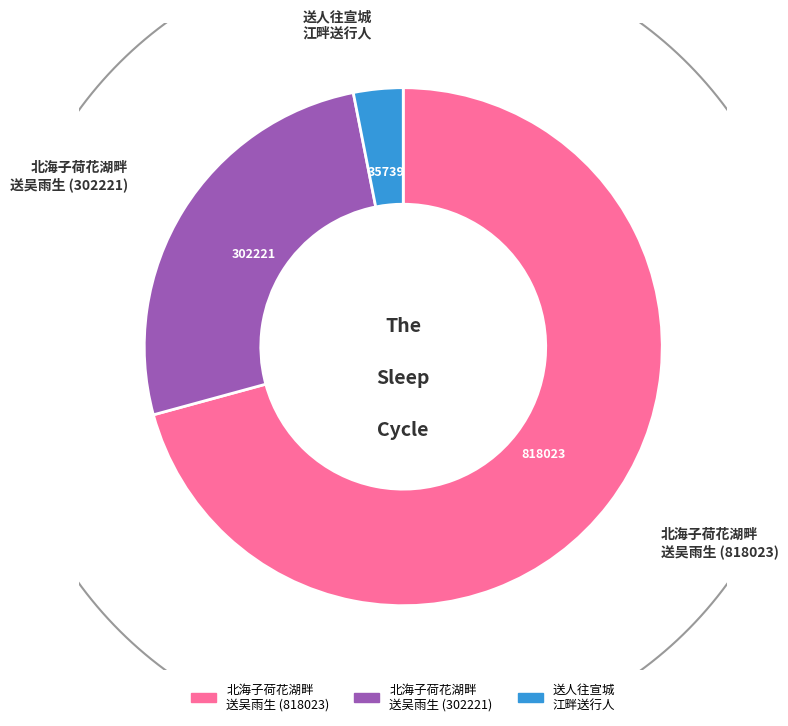

To the nearest percent, what percentage of the pie is 北海子荷花湖畔送吴雨生 (302221)?

26%